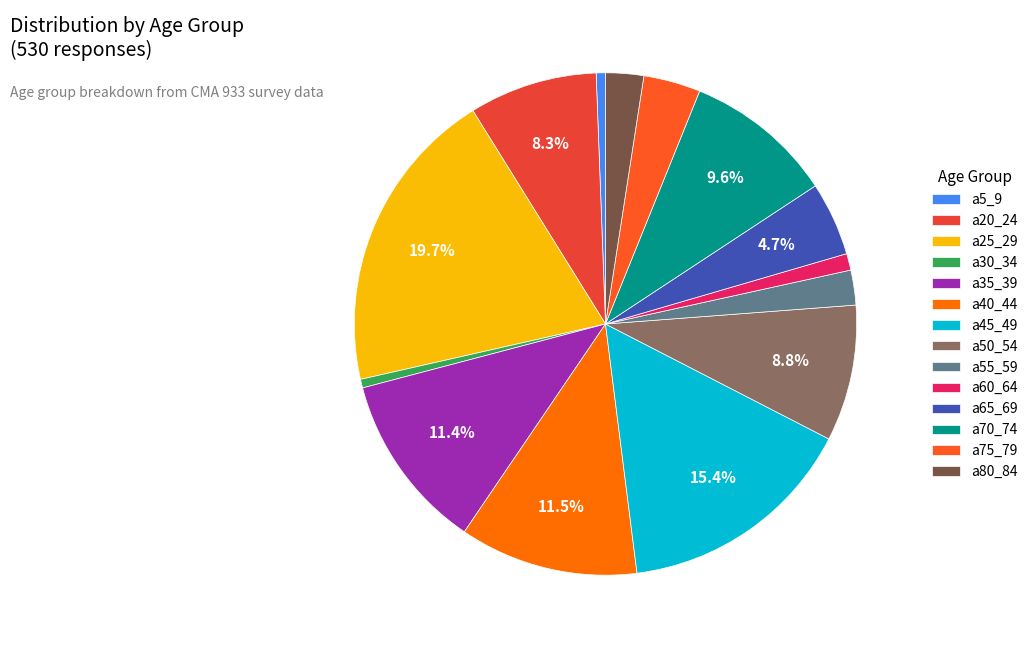

Does any single category account for the majority?

No